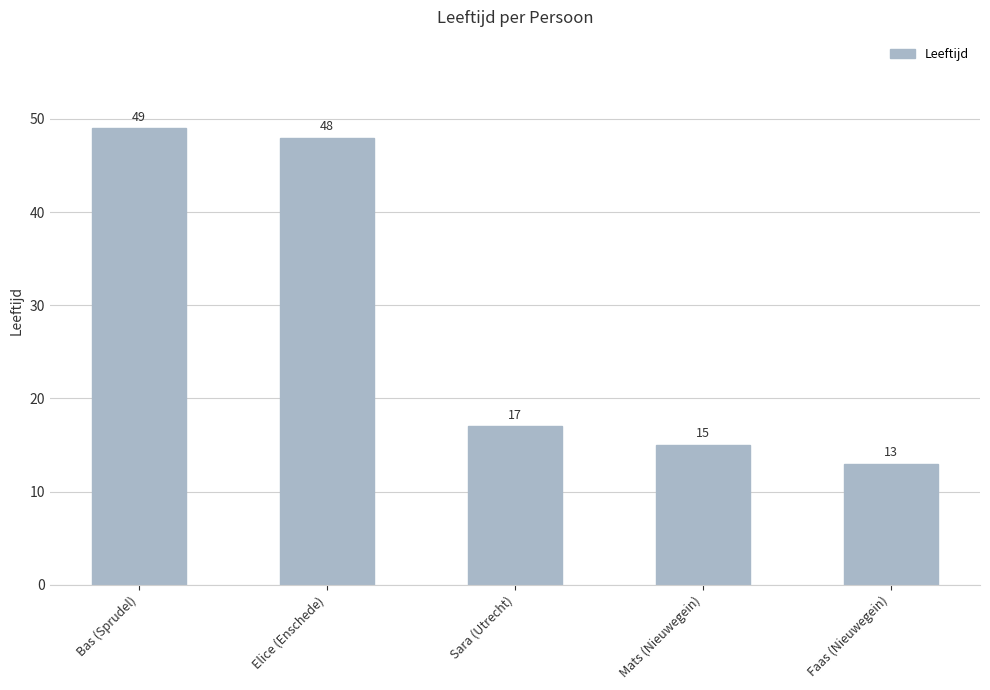

Reading left to right, transcribe all the data shown in this chart.

Bas (Sprudel)=49	Elice (Enschede)=48	Sara (Utrecht)=17	Mats (Nieuwegein)=15	Faas (Nieuwegein)=13